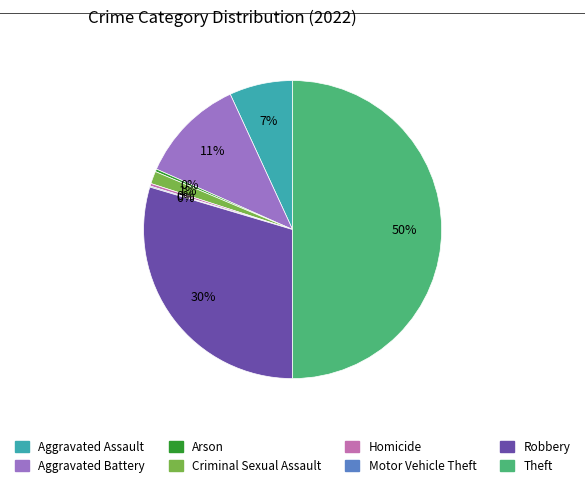

Which category has the biggest portion of the pie?

Theft